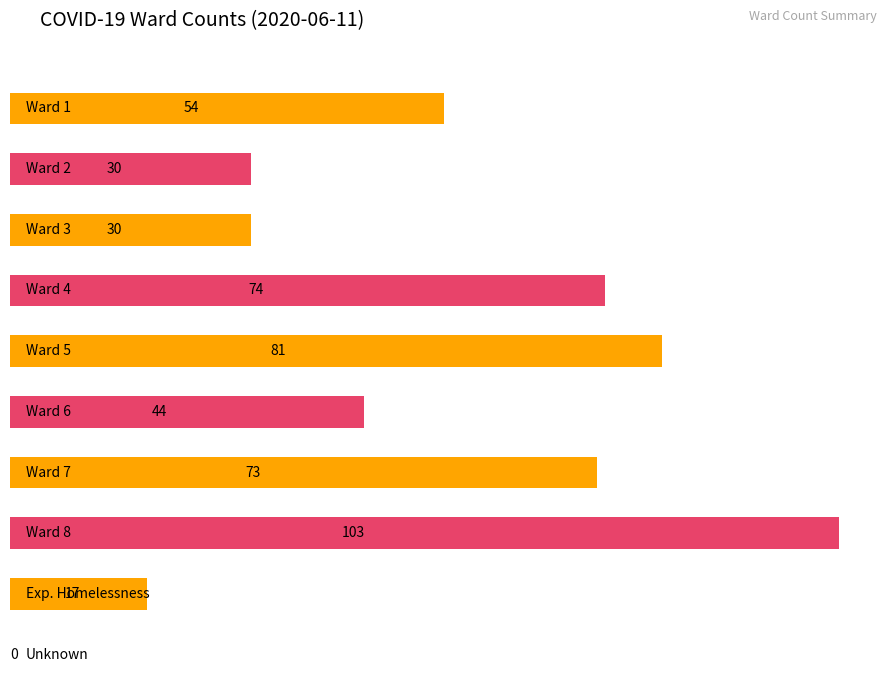

Does the chart contain stacked bars?

No